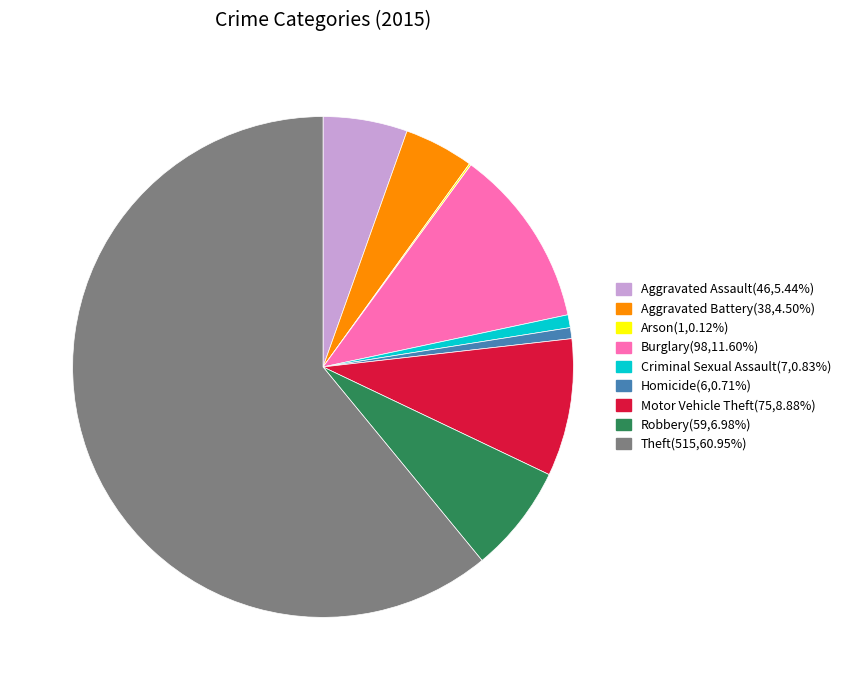

Is the sum of Aggravated Battery and Burglary greater than half?

No